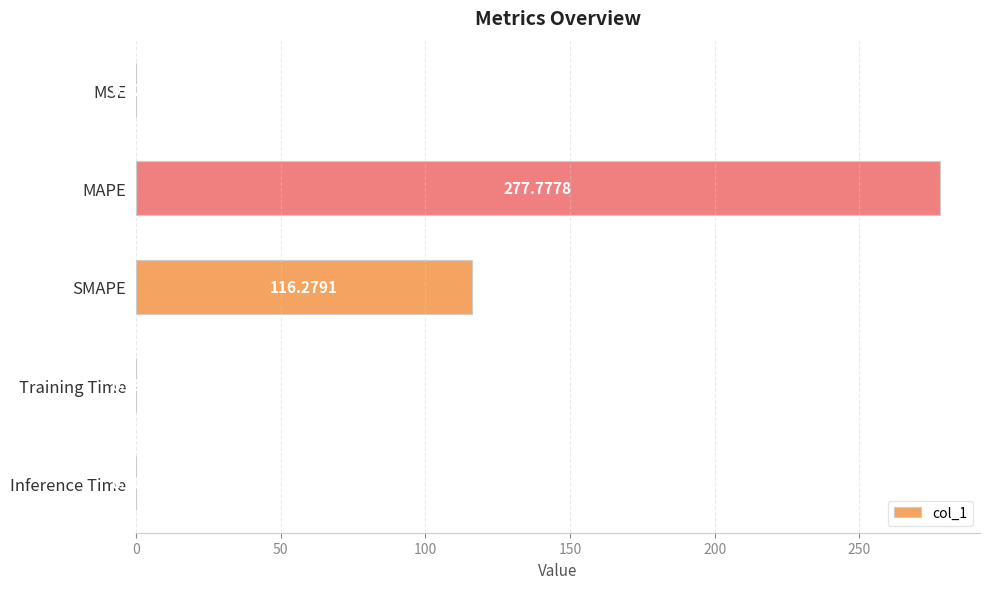

Which label corresponds to the largest value in the chart?

MAPE